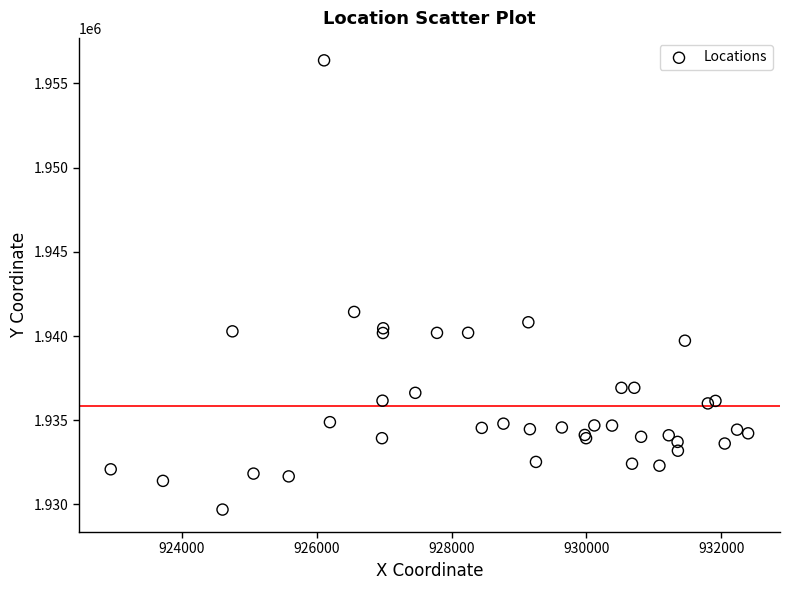

What Y value in the scatter plot is closest to 1943033?

1941432.3